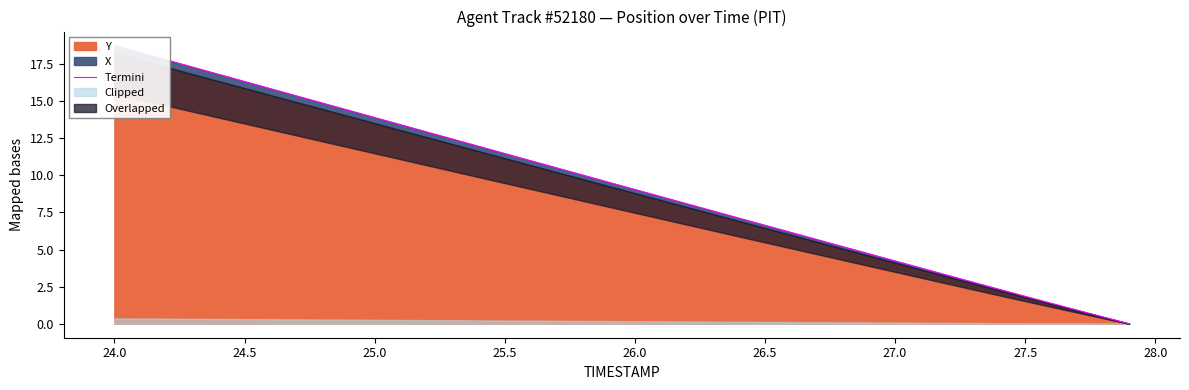

Does the chart display data point markers on the line(s)?

No